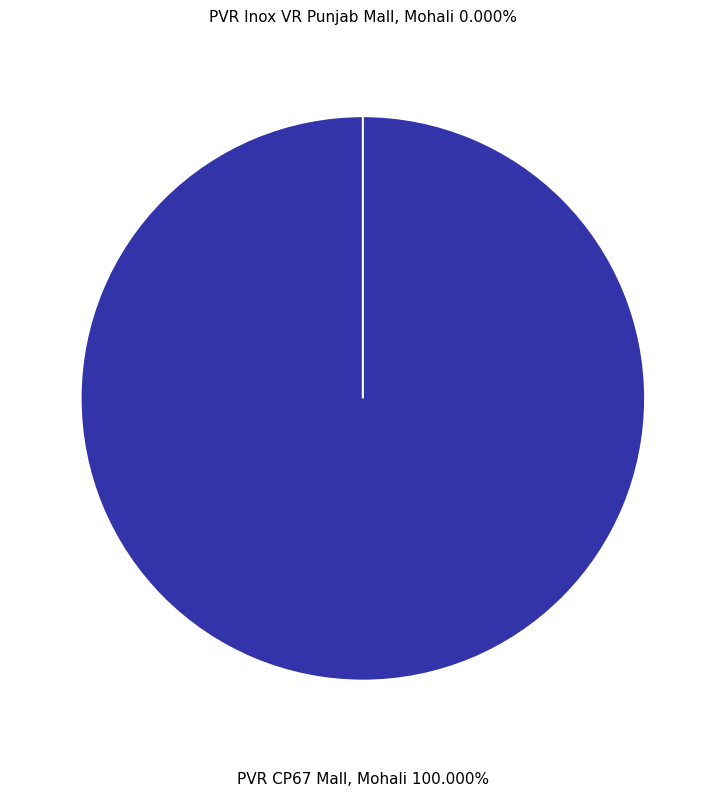

How many segments does this pie chart have?

2